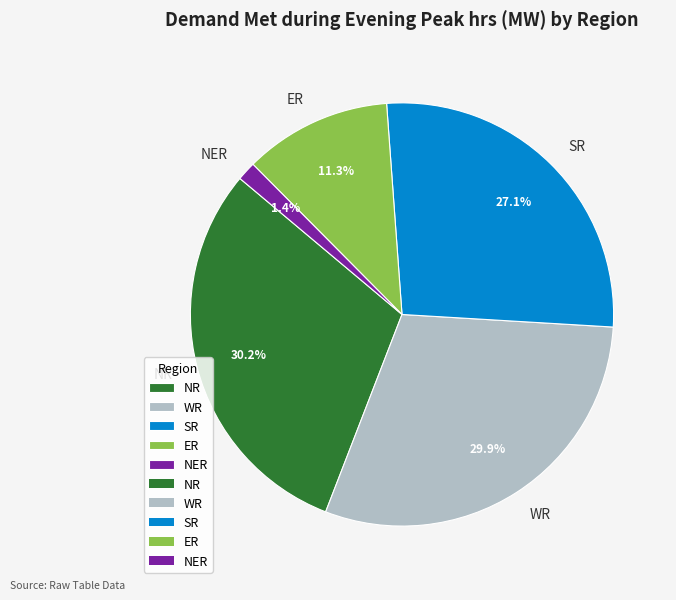

Which has a higher value, WR or ER?

WR